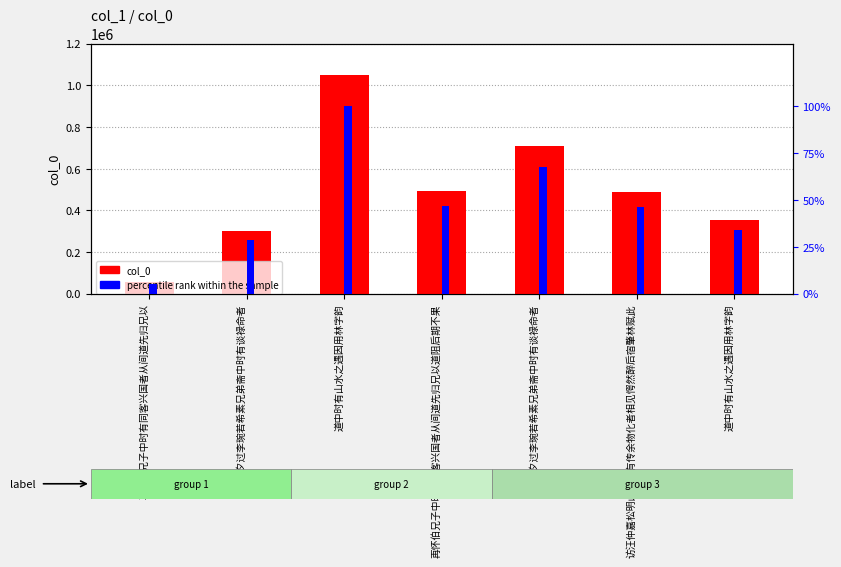

True or false: col_0 has a value of 54558.0 at 再怀伯兄子中时有同客兴国者从间道先归兄以.

True